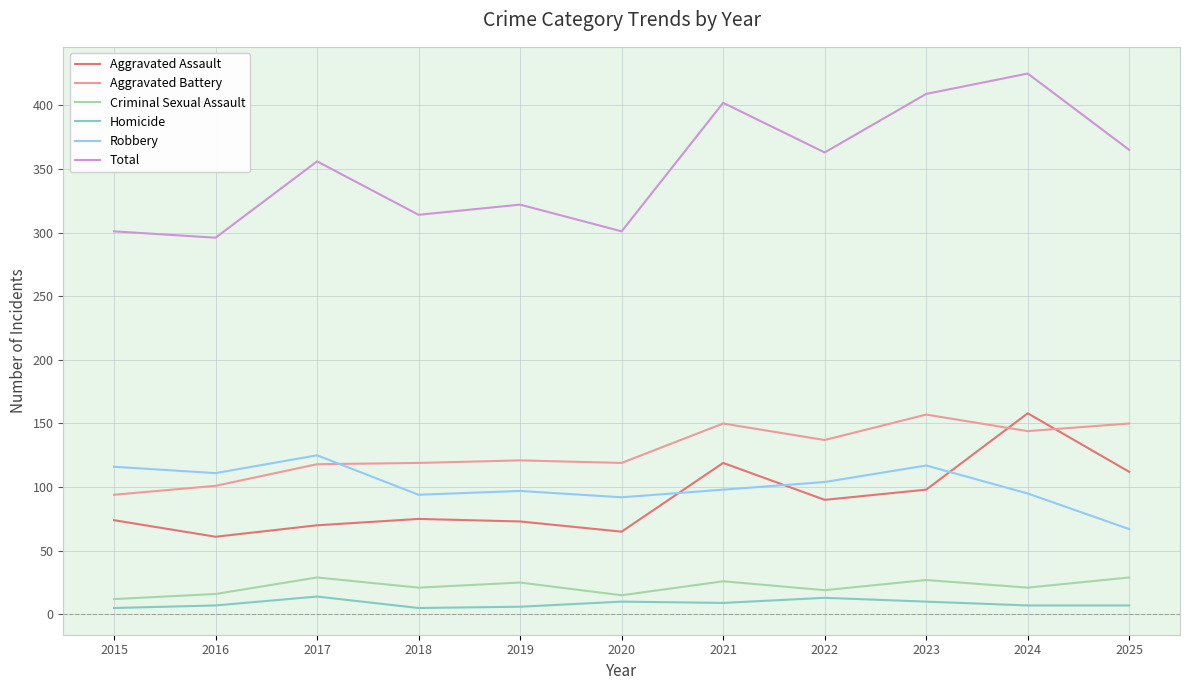

Where does the Criminal Sexual Assault series first go above 21?

2017